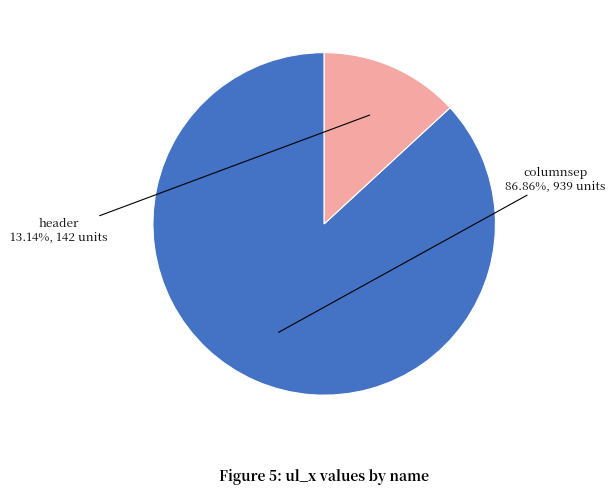

Which slice is the largest?

columnsep